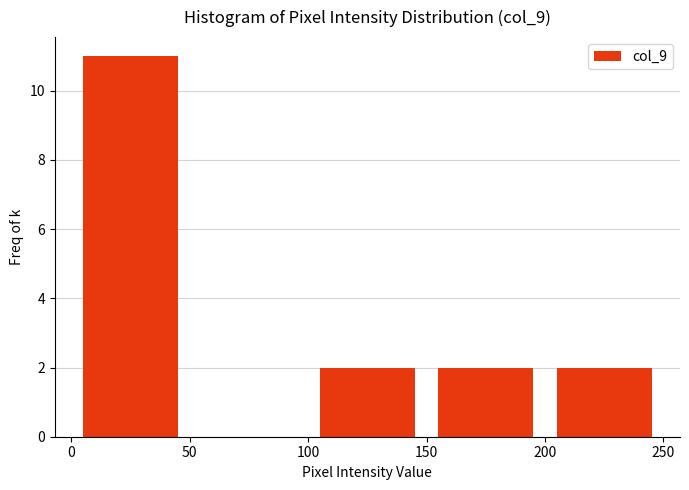

Reading left to right, transcribe this chart: for each bar, give the range it covers on the x-axis and its height. The values are not printed on the chart, so give them approximately, as read against the axis.

0 to 50: 11
50 to 100: 0
100 to 150: 2
150 to 200: 2
200 to 250: 2